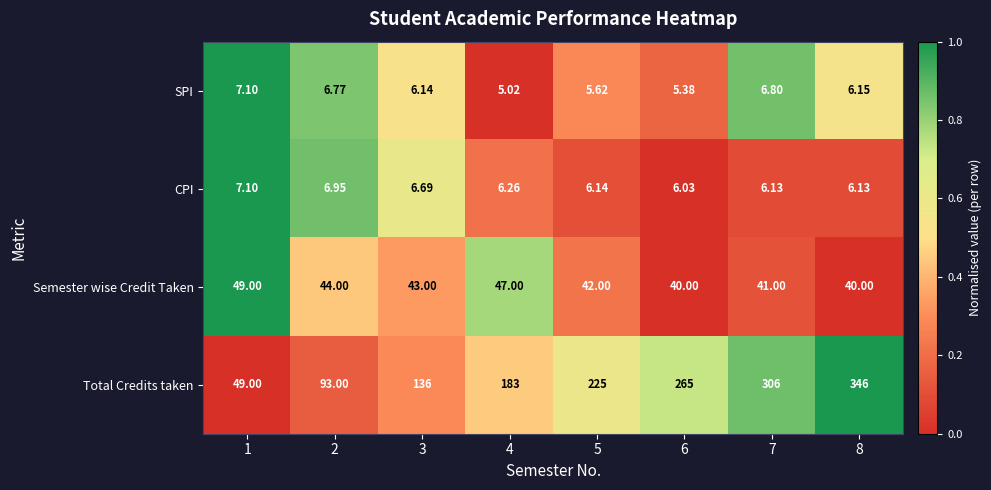

At 2, list the series in order from smallest to largest.

SPI, CPI, Semester wise Credit Taken, Total Credits taken